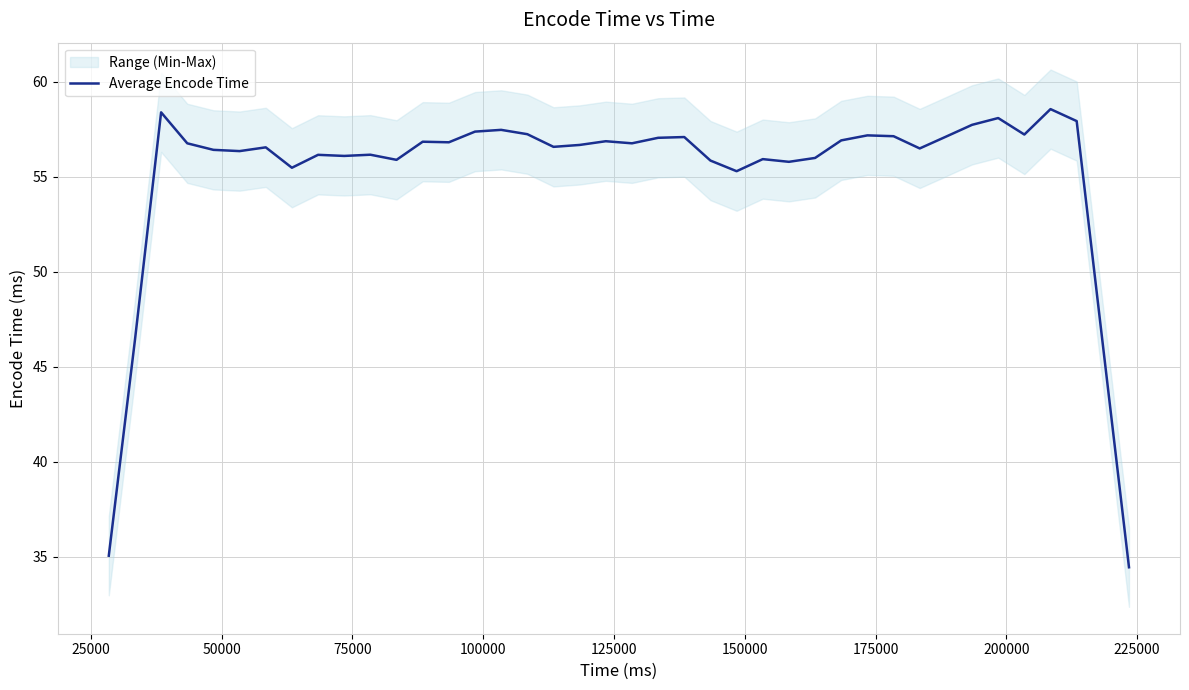

What is the maximum value for Average Encode Time?

58.5